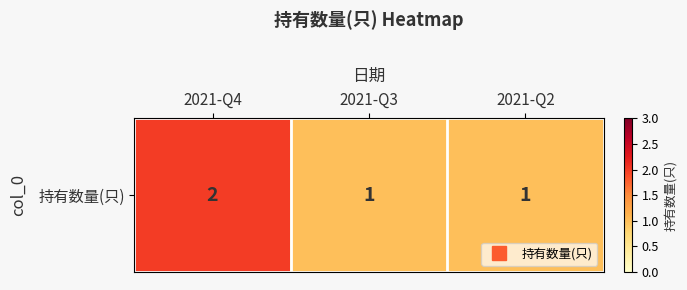

What is the sum of all values?

4